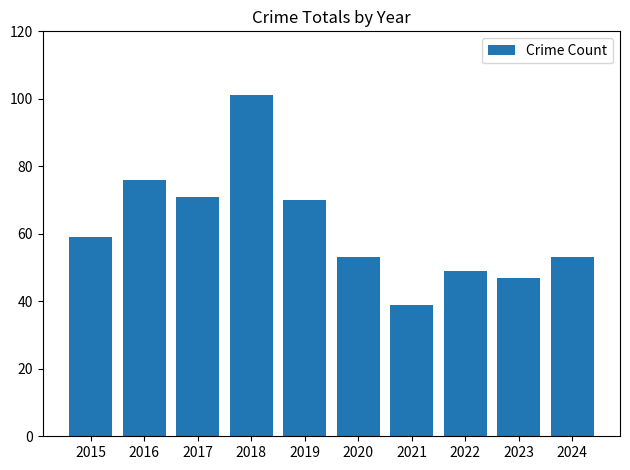

Which label corresponds to the largest value in the chart?

2018